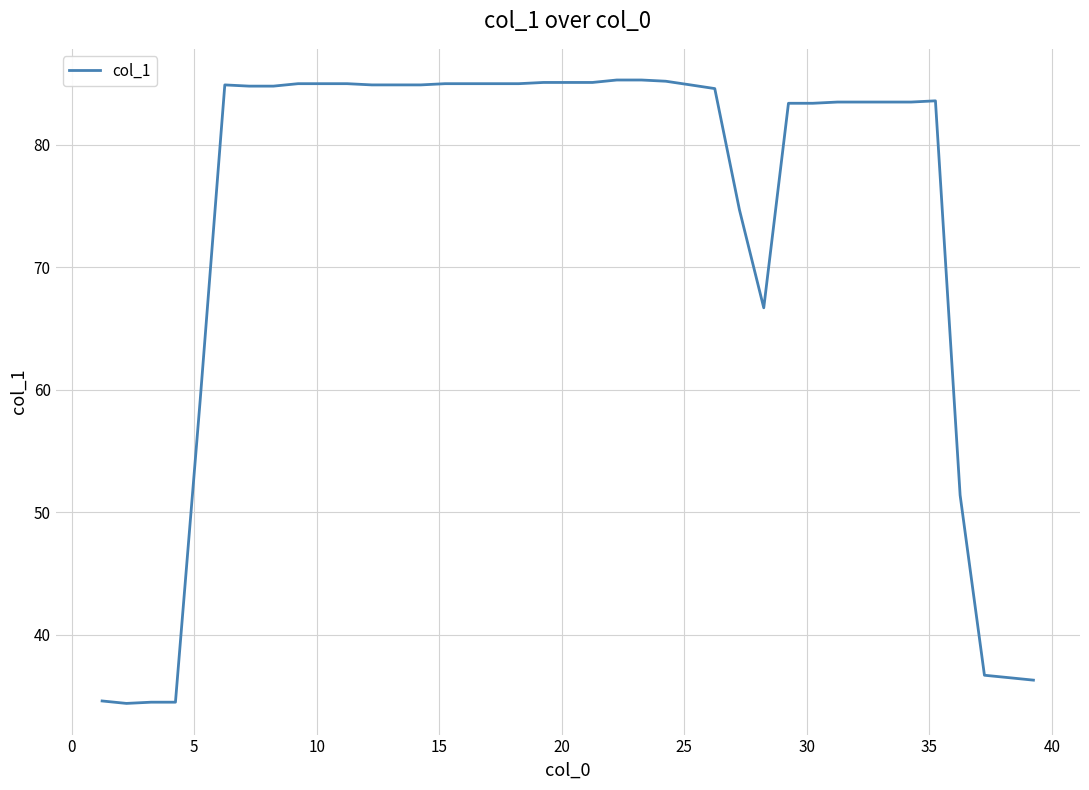

What is the greatest value displayed?

85.3